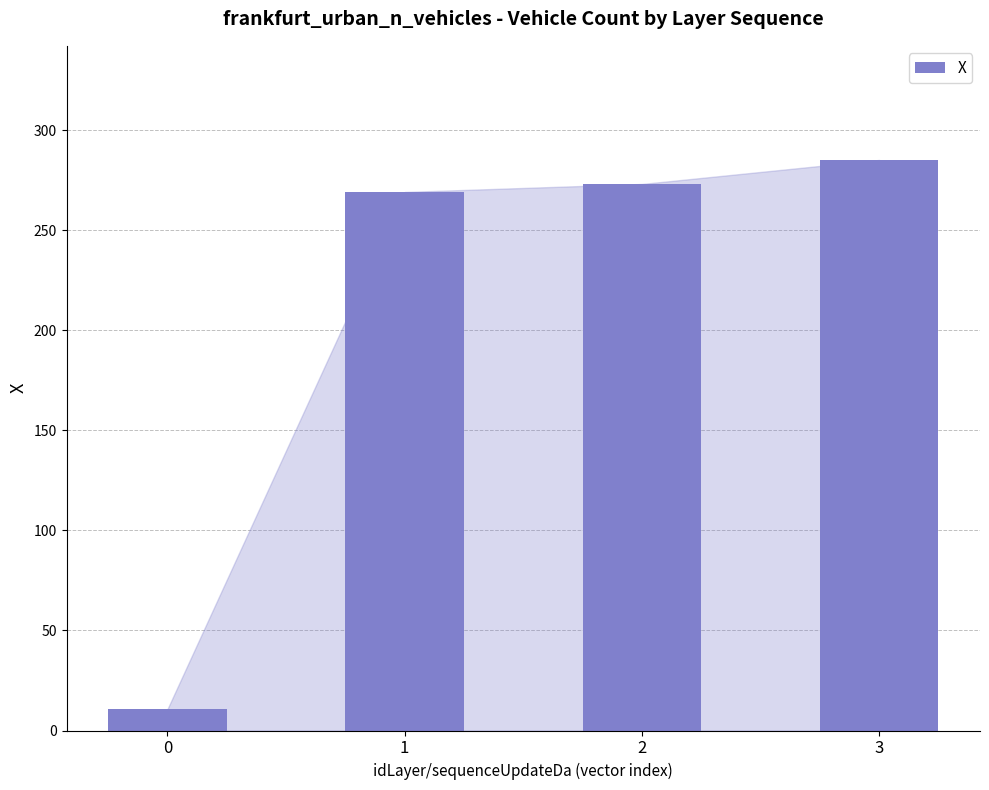

Approximately how many times larger is the value at 3 compared to 1?

1.1